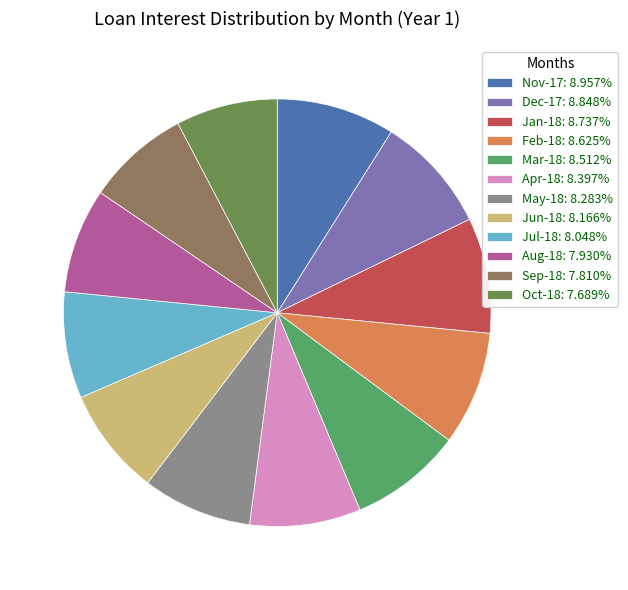

Count the number of slices in the pie.

12